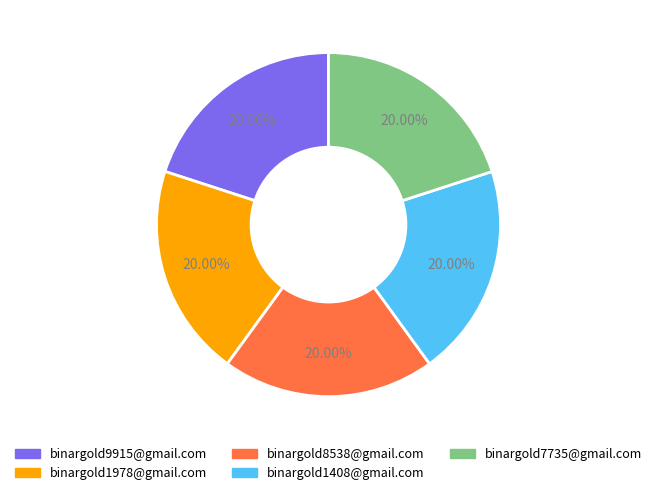

What is the ratio of the value at binargold8538@gmail.com to the value at binargold9915@gmail.com?

1.0